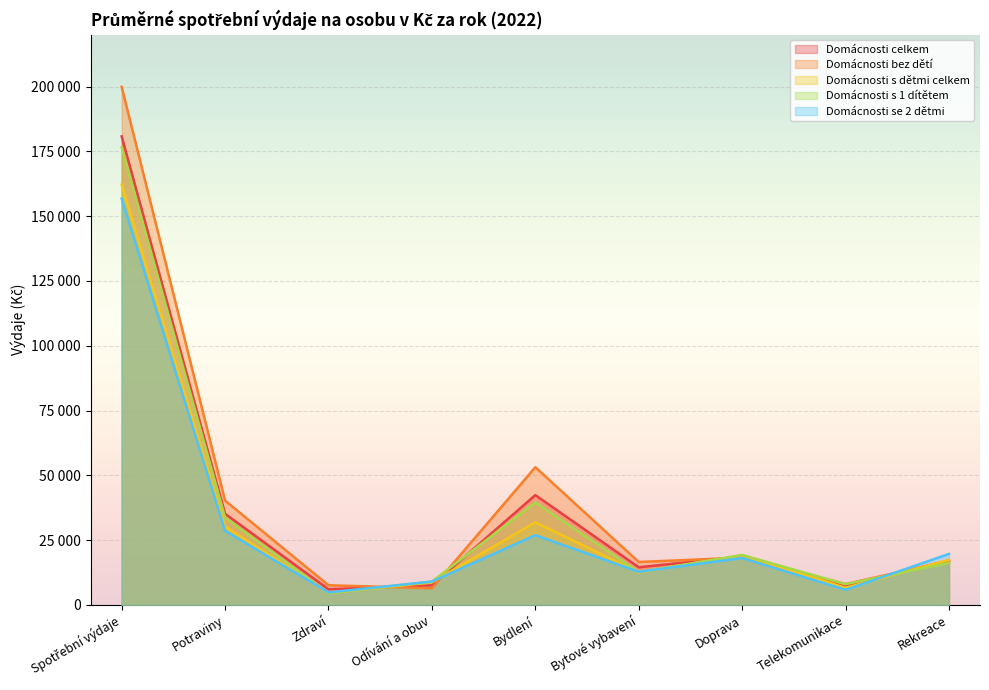

Which series has the widest spread of values?

Domácnosti bez dětí